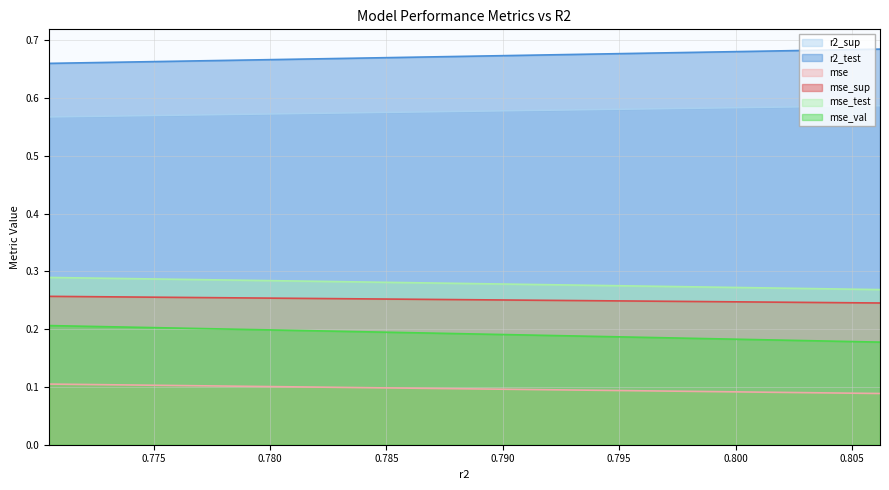

True or false: mse_val and mse intersect in this chart.

False